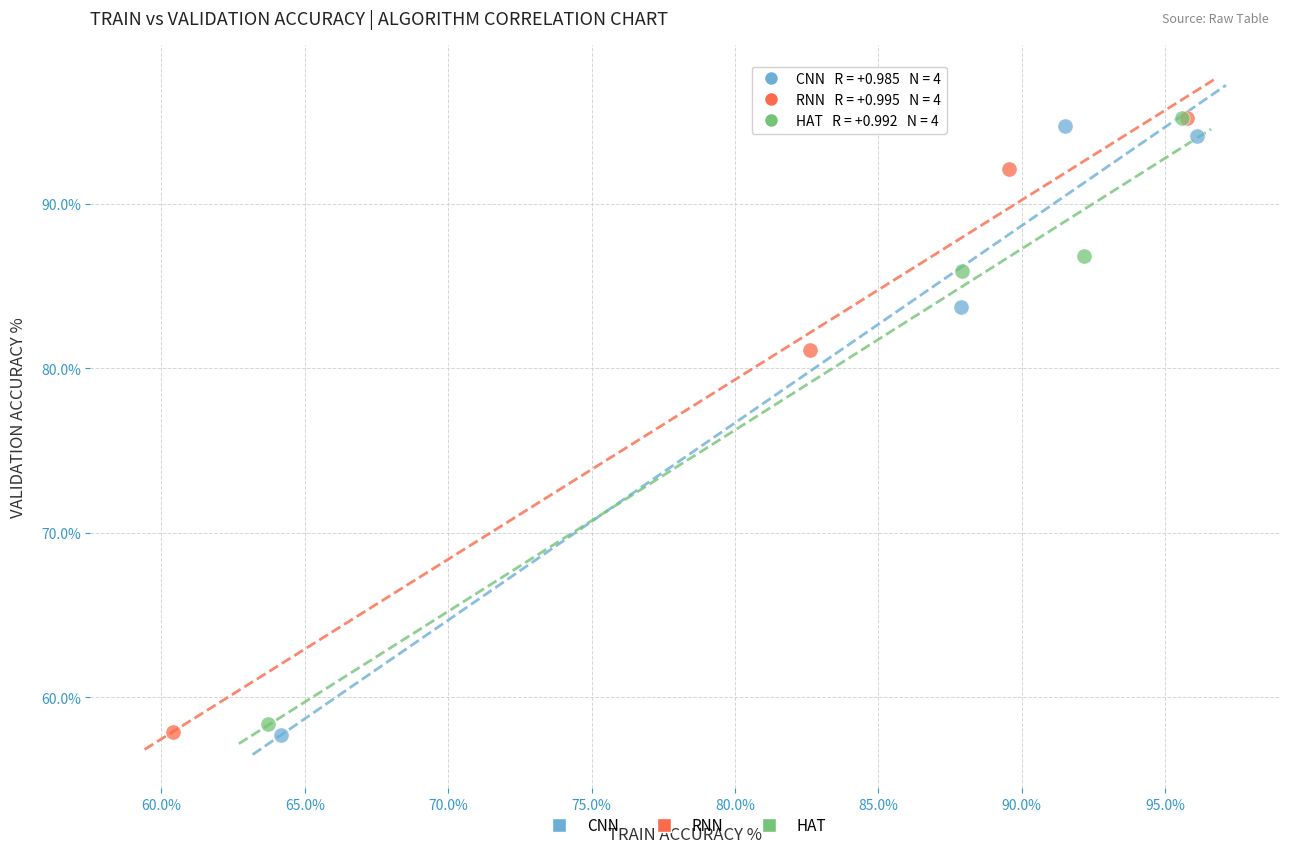

What are all the series names shown in the legend?

CNN, RNN, HAT